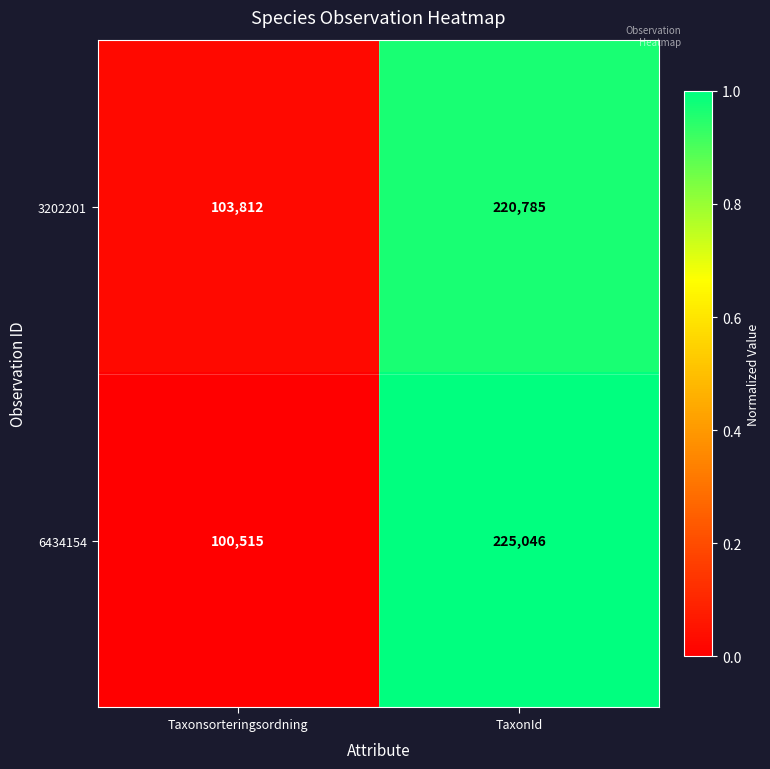

What is the sum of all 3202201 values?

324597